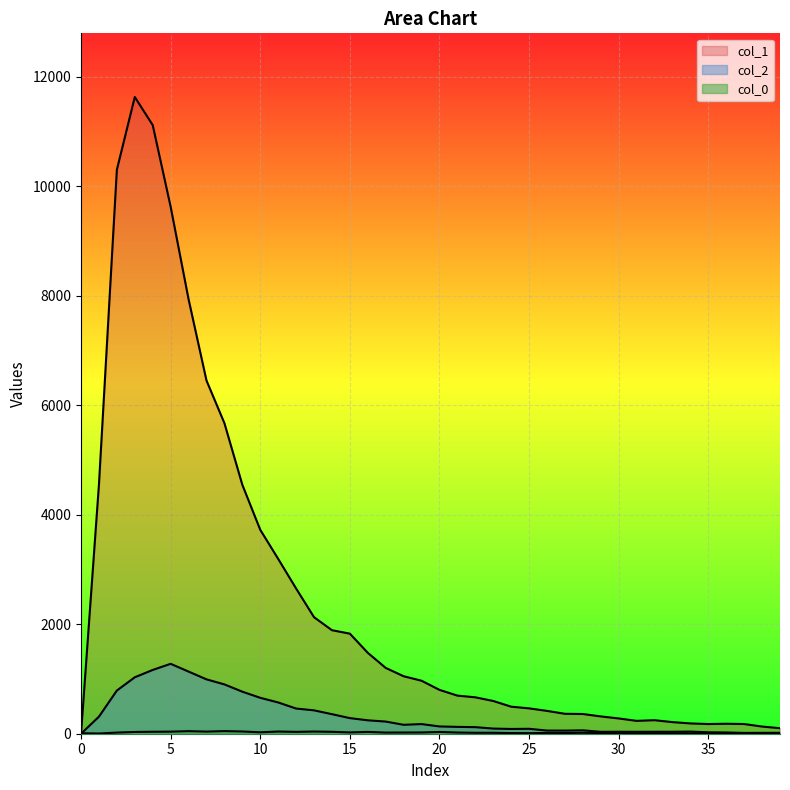

Which series ends up on top after the final intersection of col_0_vals and col_1?

col_1